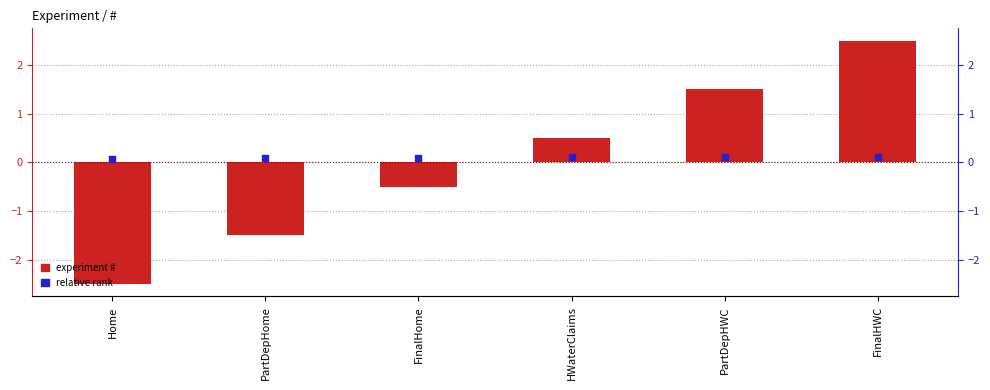

Which series contains the lowest Y value?

experiment #